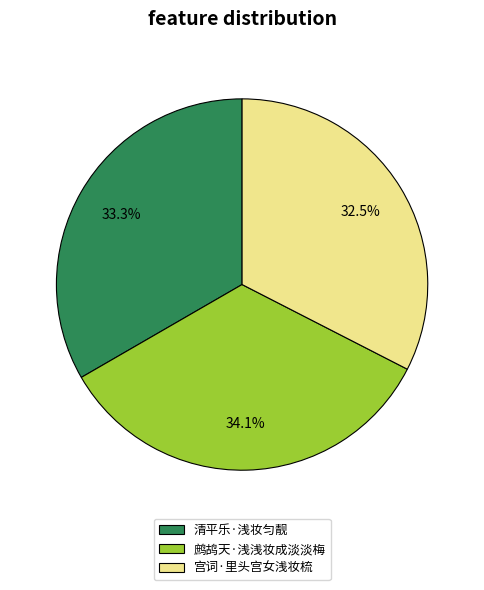

To the nearest percent, what percentage of the pie is 鹧鸪天·浅浅妆成淡淡梅?

34%